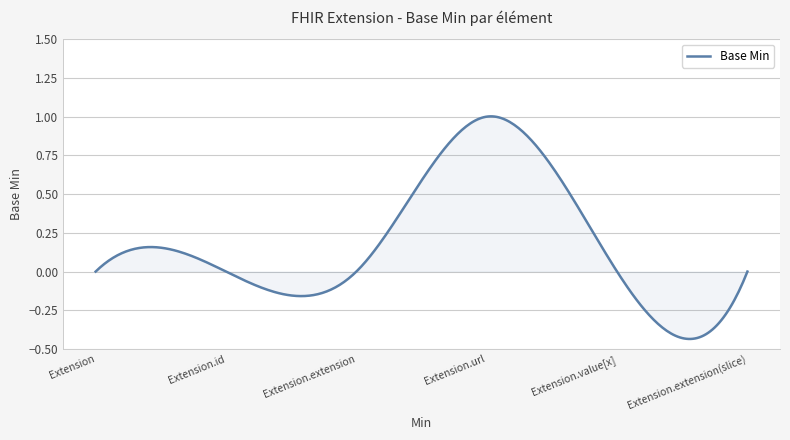

List the labels in order of value, largest first.

Extension.url, Extension, Extension.id, Extension.extension, Extension.value[x], Extension.extension(slice)